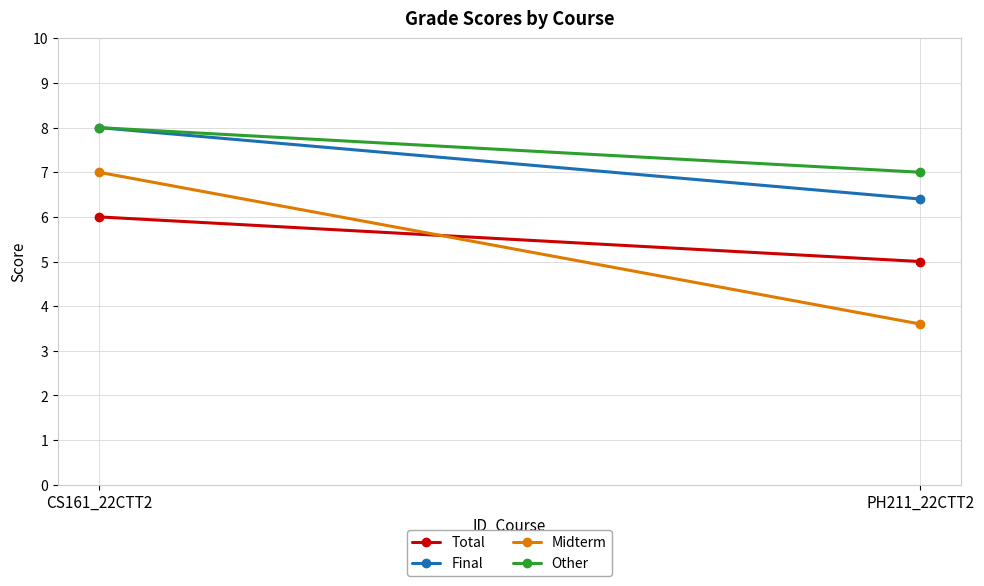

Reading left to right, what are all the values shown in this chart?

Total: 6.0	5.0
Final: 8.0	6.4
Midterm: 7.0	3.6
Other: 8.0	7.0